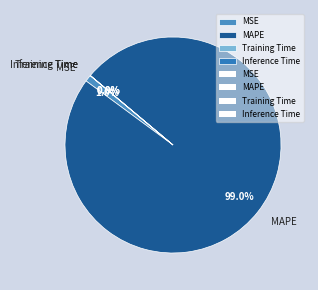

To the nearest percent, what is the average slice percentage?

25%